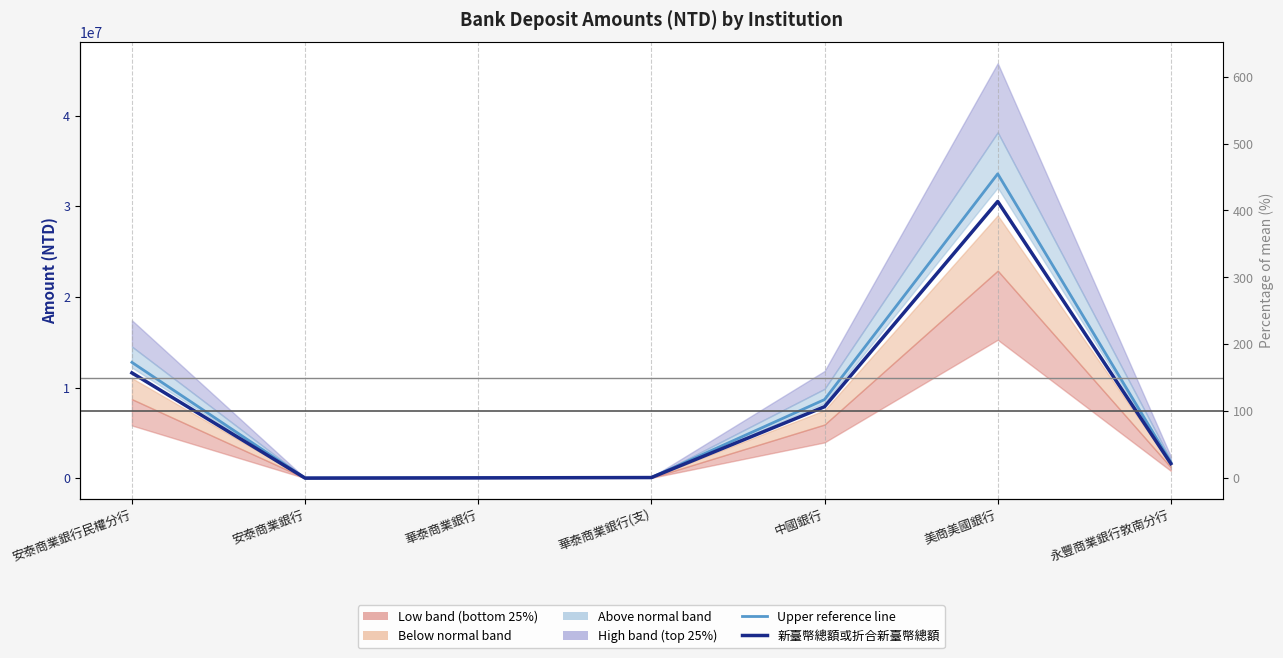

Which category has the lowest value across all series?

安泰商業銀行